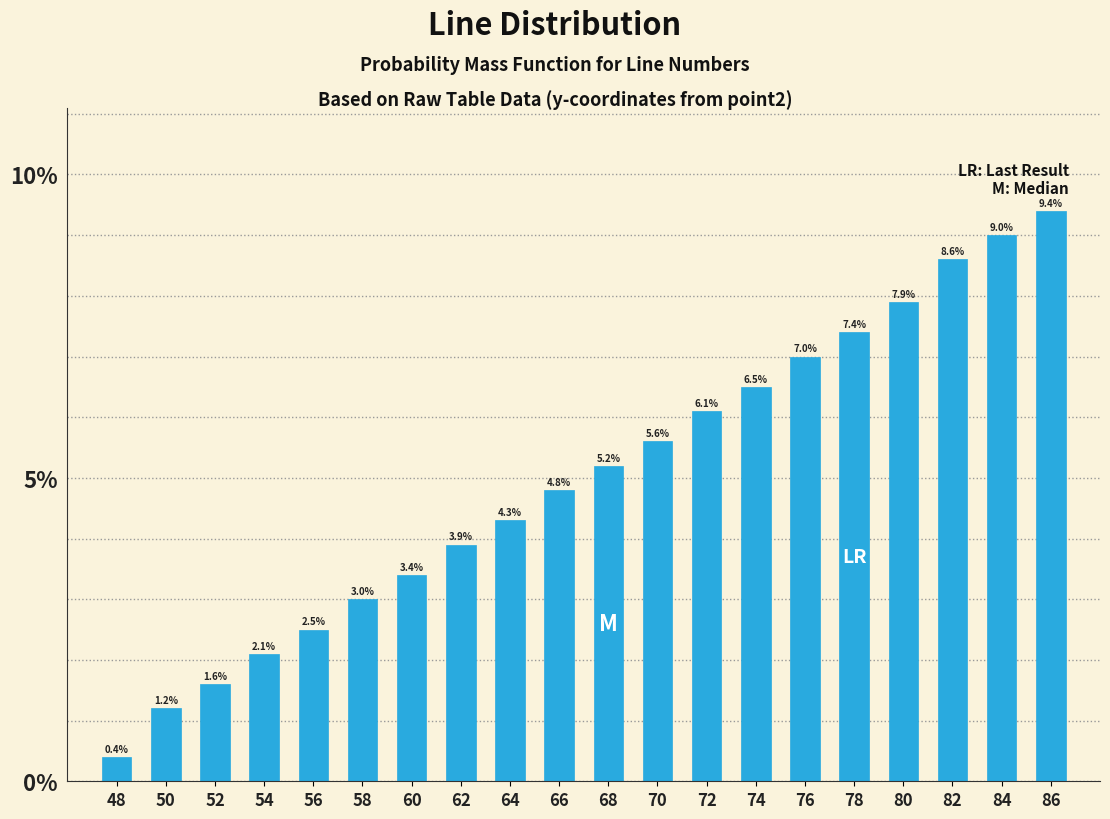

Reading left to right, extract all data points from this chart.

48=0.4	50=1.2	52=1.6	54=2.1	56=2.5	58=3.0	60=3.4	62=3.9	64=4.3	66=4.8	68=5.2	70=5.6	72=6.1	74=6.5	76=7.0	78=7.4	80=7.9	82=8.6	84=9.0	86=9.4